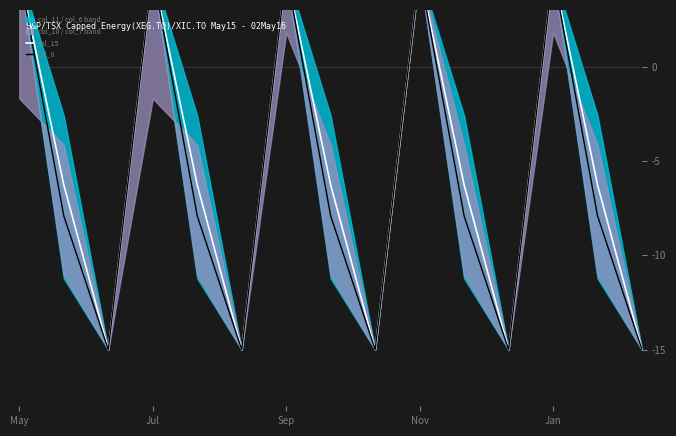

What is the label of the 6th point from the left?

5